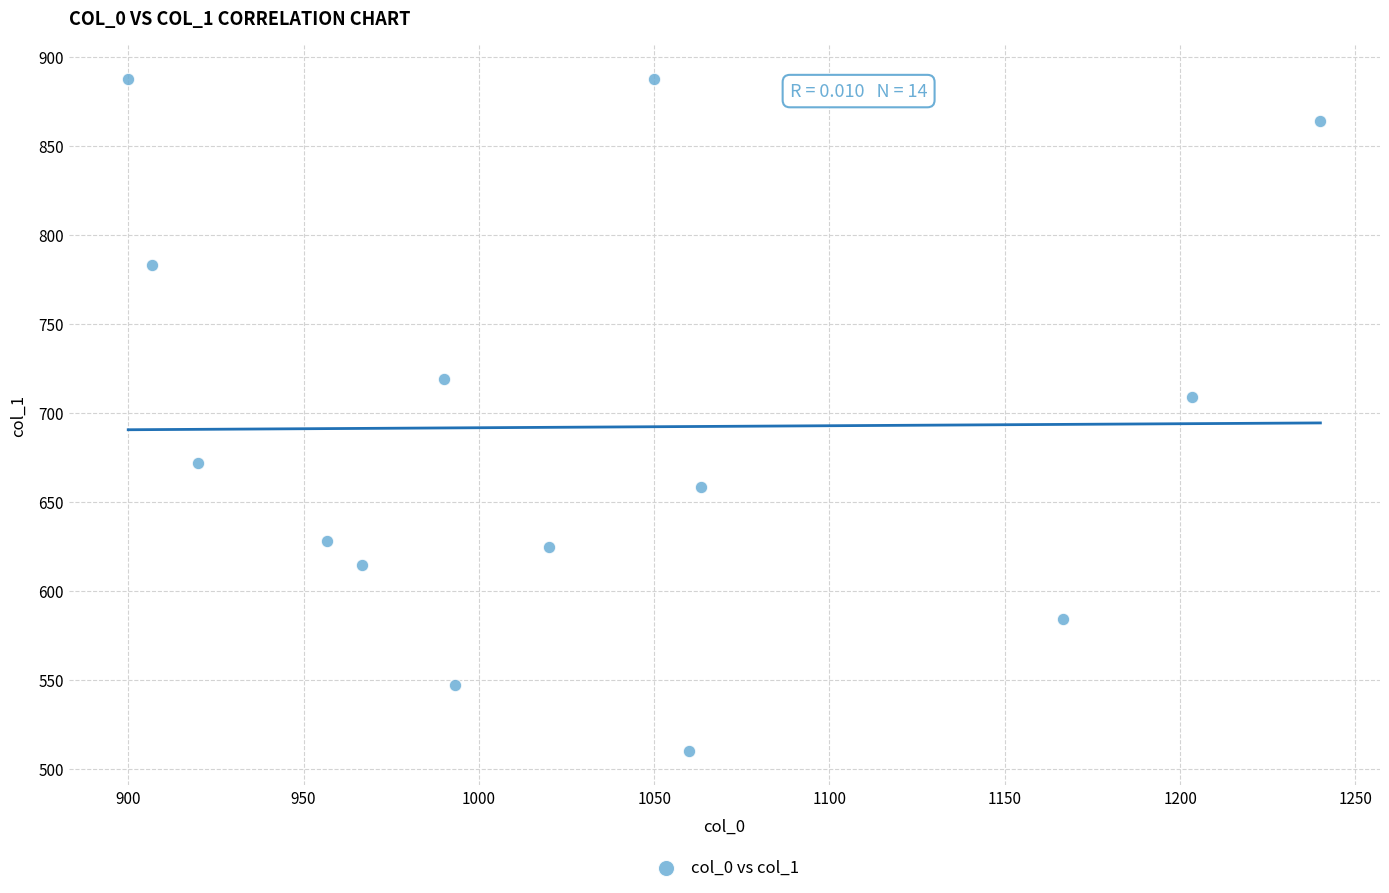

What is the range of X values (max minus min)?

340.0